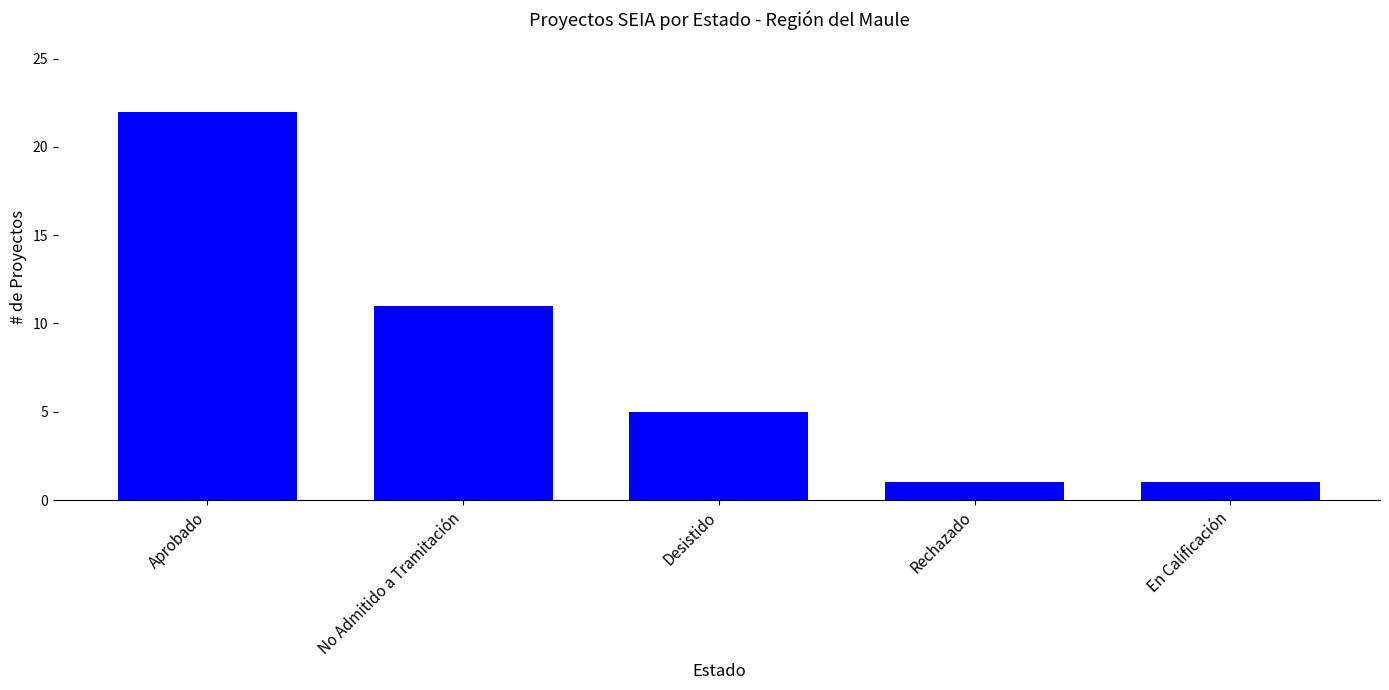

What is the label of the 4th bar from the right?

No Admitido a Tramitación